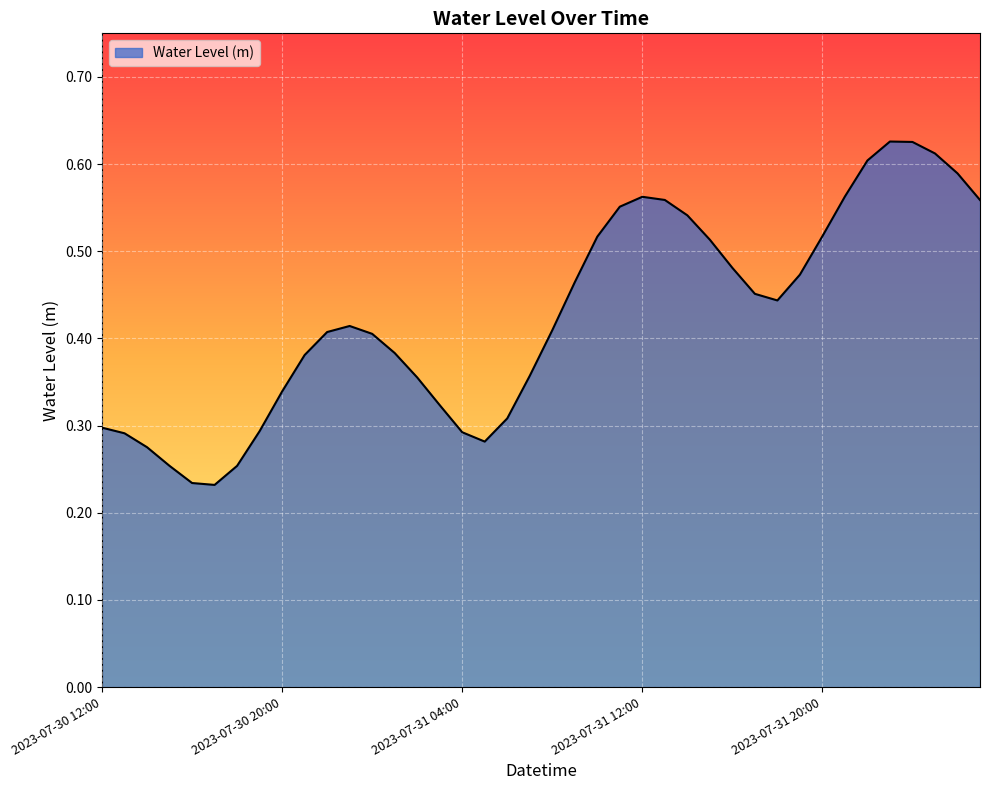

Does the chart display data point markers on the line(s)?

No